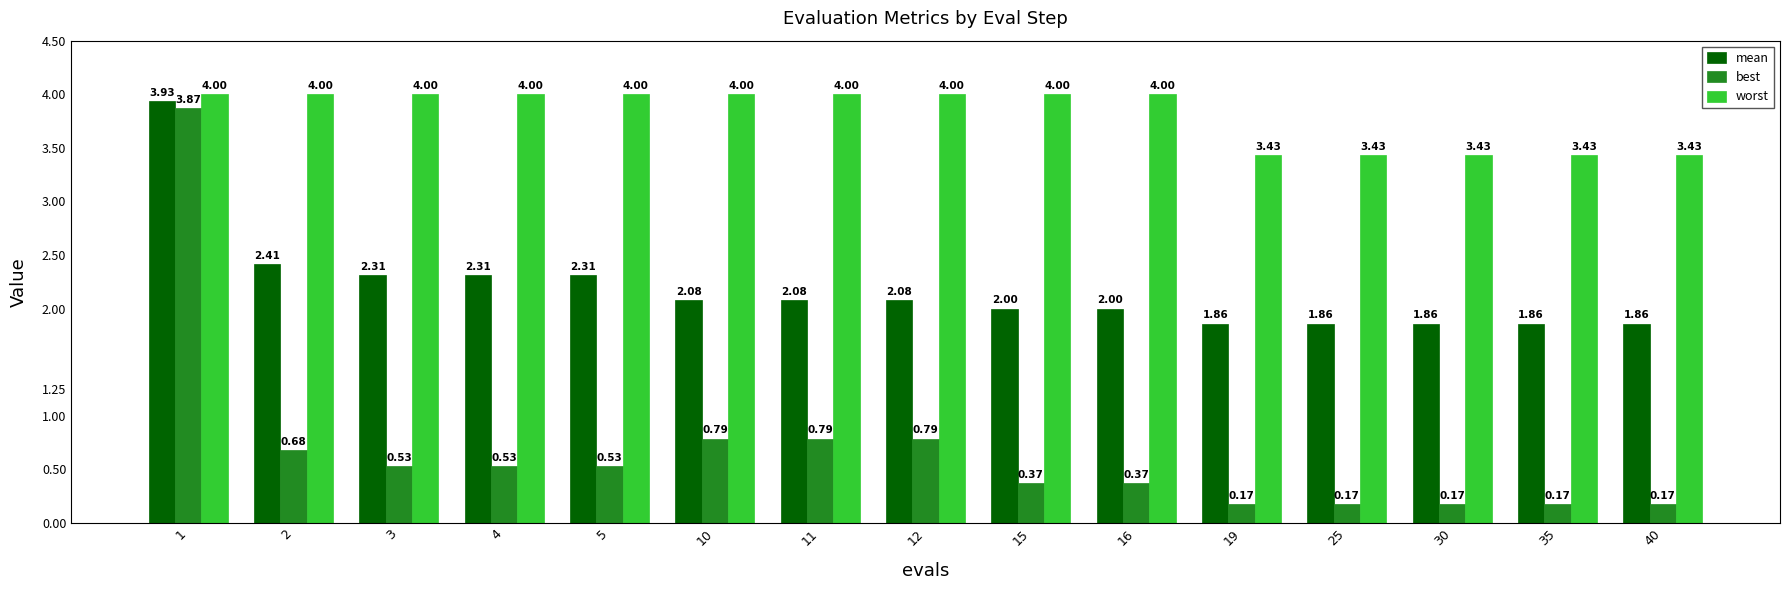

What is the difference between the worst values at 25 and 12?

0.6